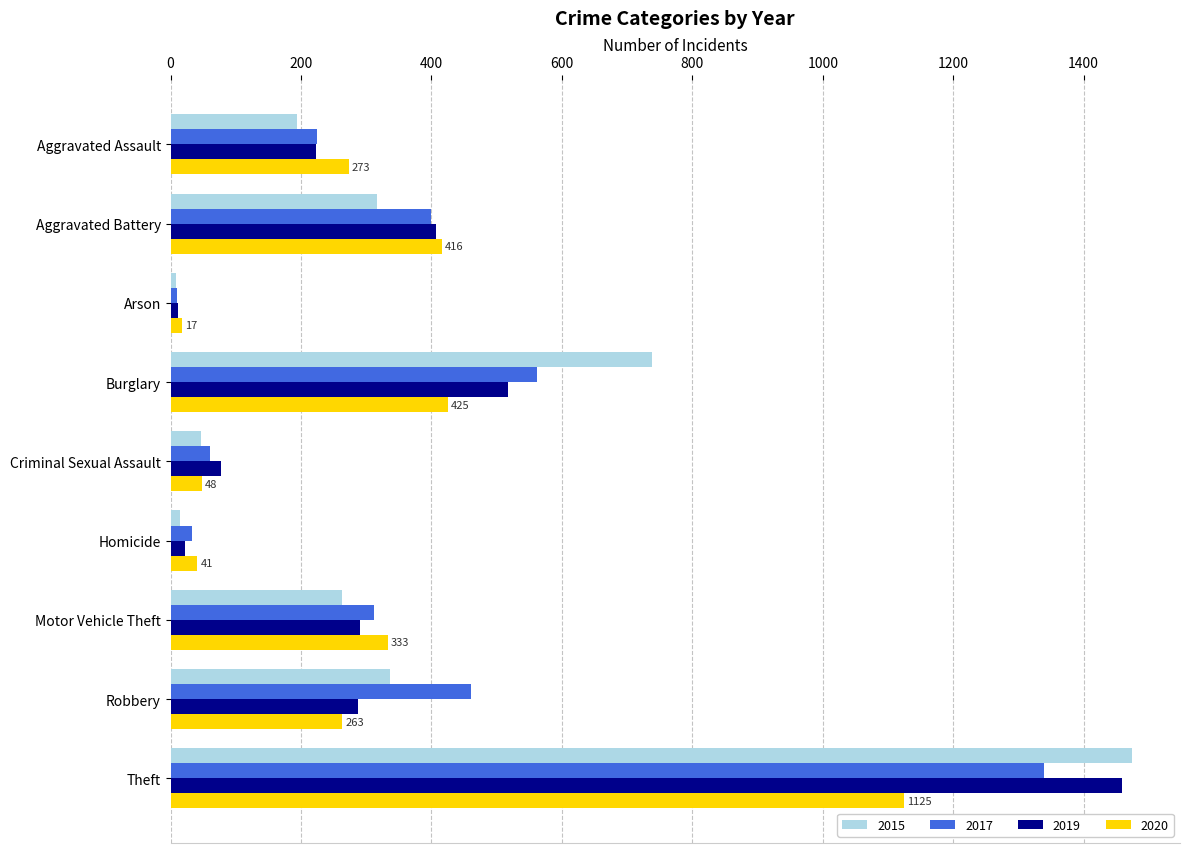

The 2019 series shows 22 at Homicide. True or false?

True